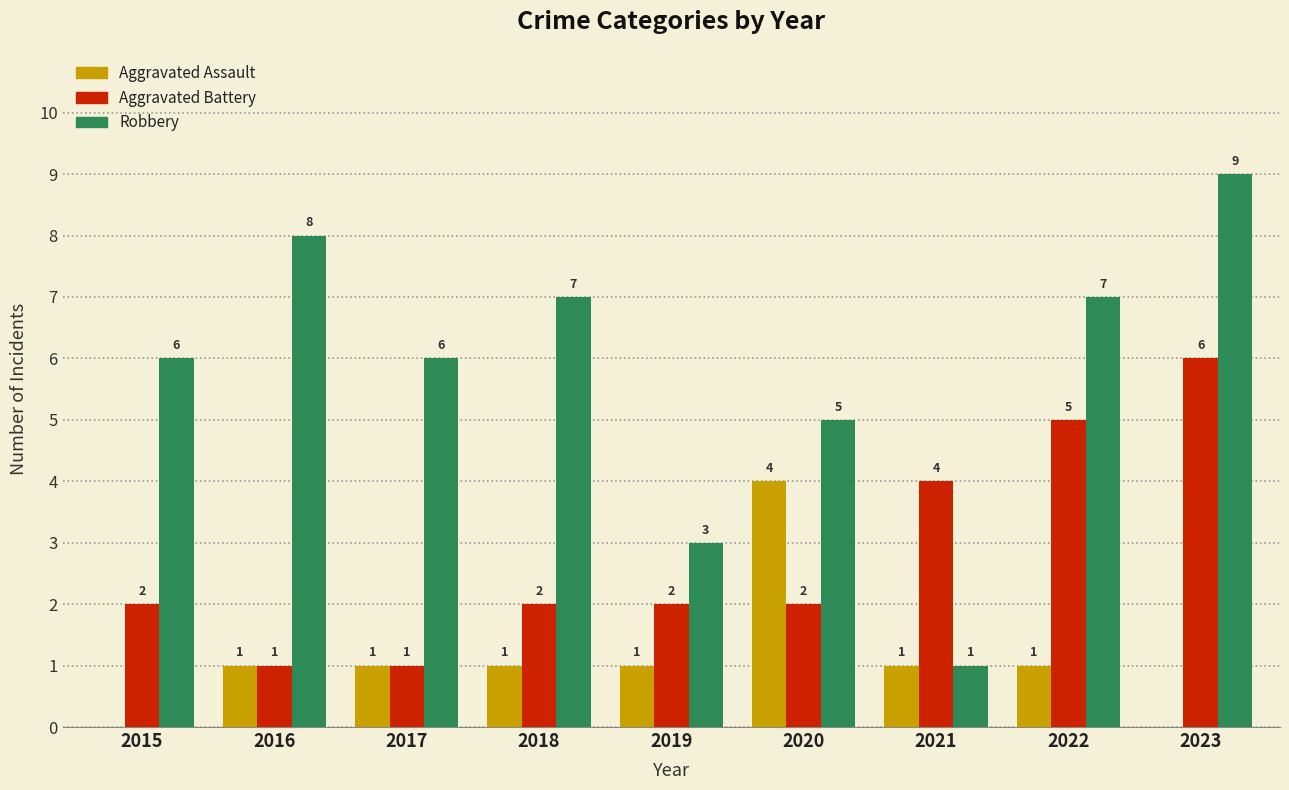

What is the maximum value shown in the chart?

9